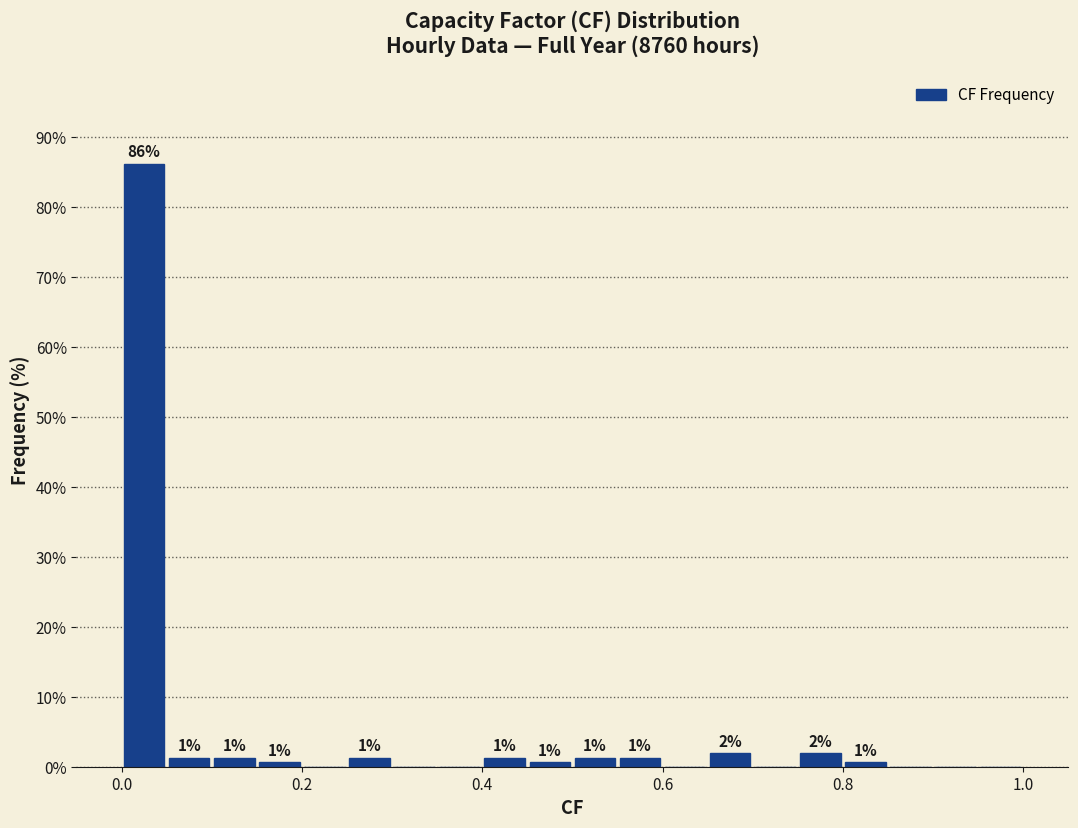

Read against the x-axis, roughly where is the centre of the tallest bar?

0.02